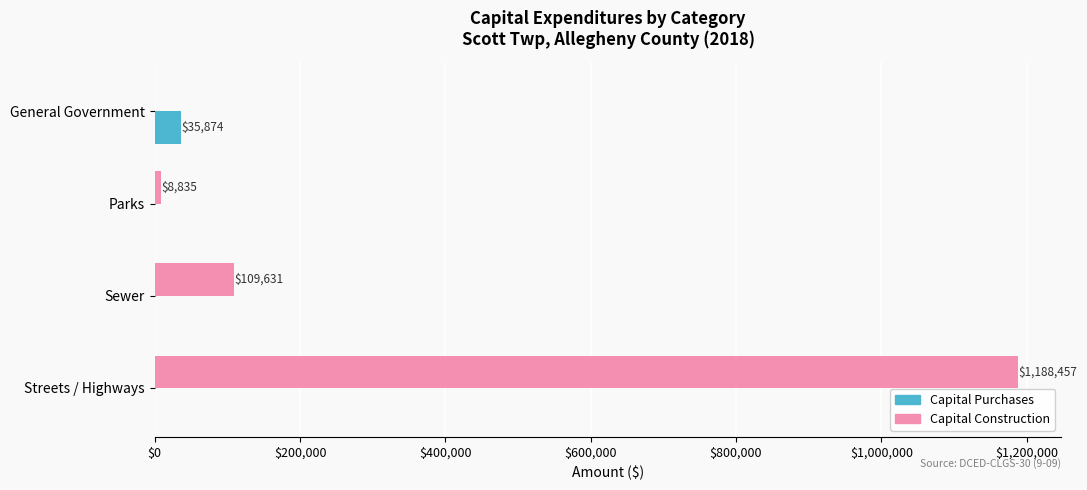

Where is Capital Construction nearest to the value 594228?

Sewer